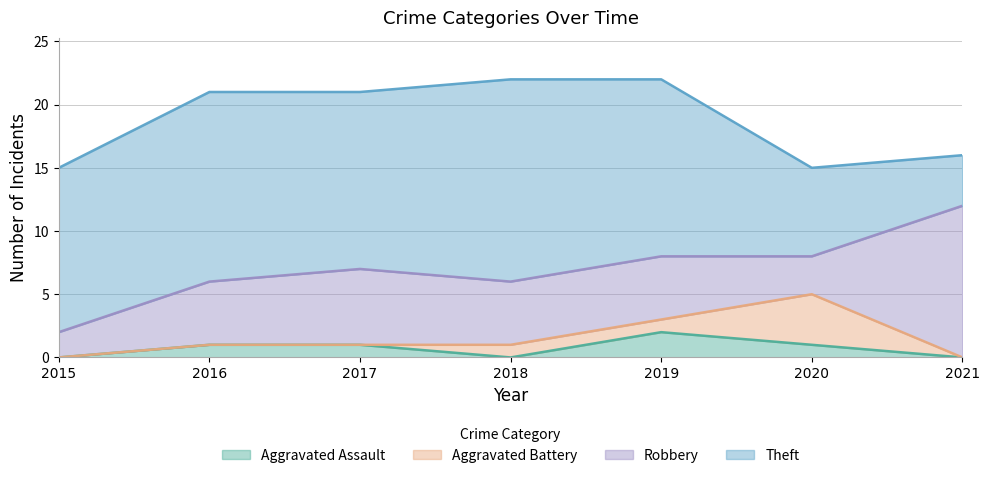

Reading left to right, what are all the values shown in this chart?

Aggravated Assault: 2015=0	2016=1	2017=1	2018=0	2019=2	2020=1	2021=0
Aggravated Battery: 2015=0	2016=0	2017=0	2018=1	2019=1	2020=4	2021=0
Robbery: 2015=2	2016=5	2017=6	2018=5	2019=5	2020=3	2021=12
Theft: 2015=13	2016=15	2017=14	2018=16	2019=14	2020=7	2021=4